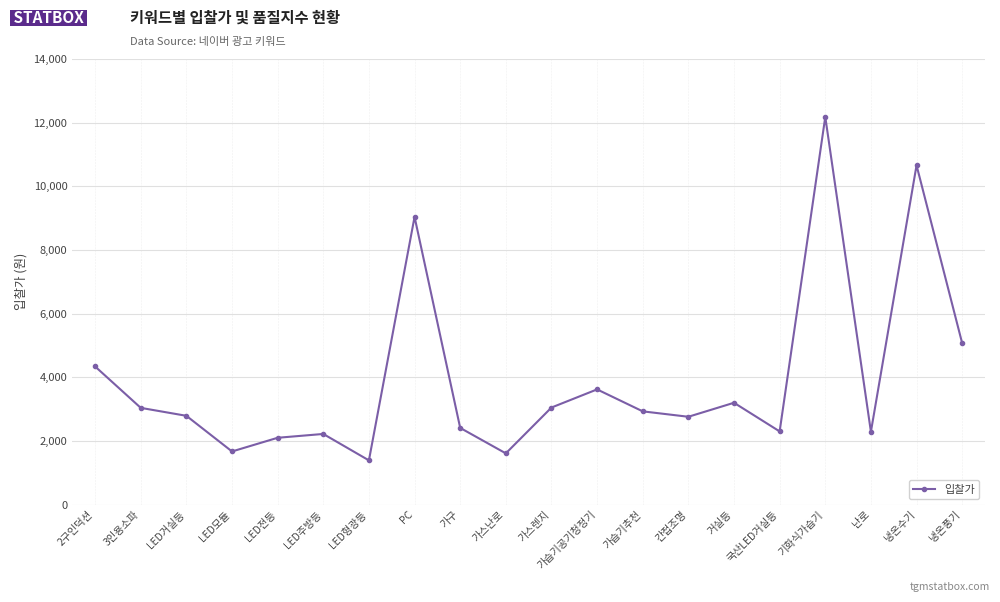

What is the minimum value shown in the chart?

1390